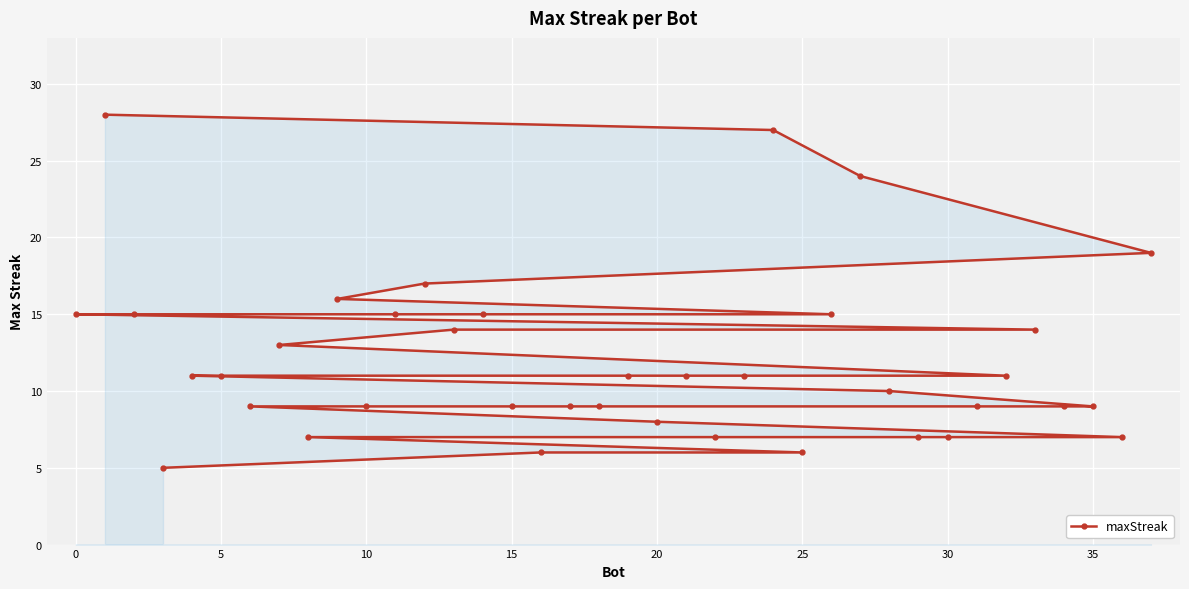

What is the difference between the maximum and minimum values?

23